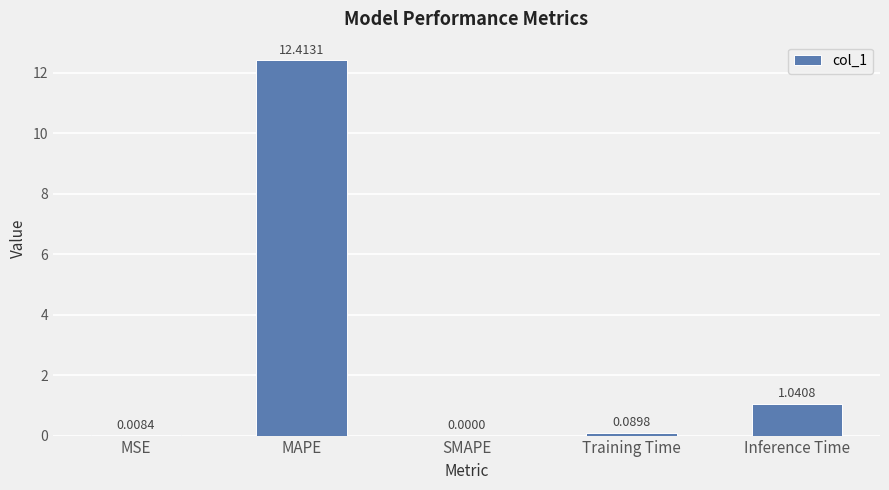

Which category has the highest value across all series?

MAPE